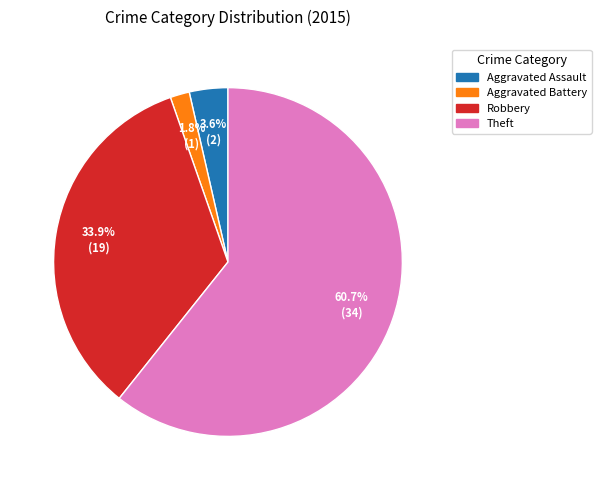

Does Theft represent more than half of the total?

Yes